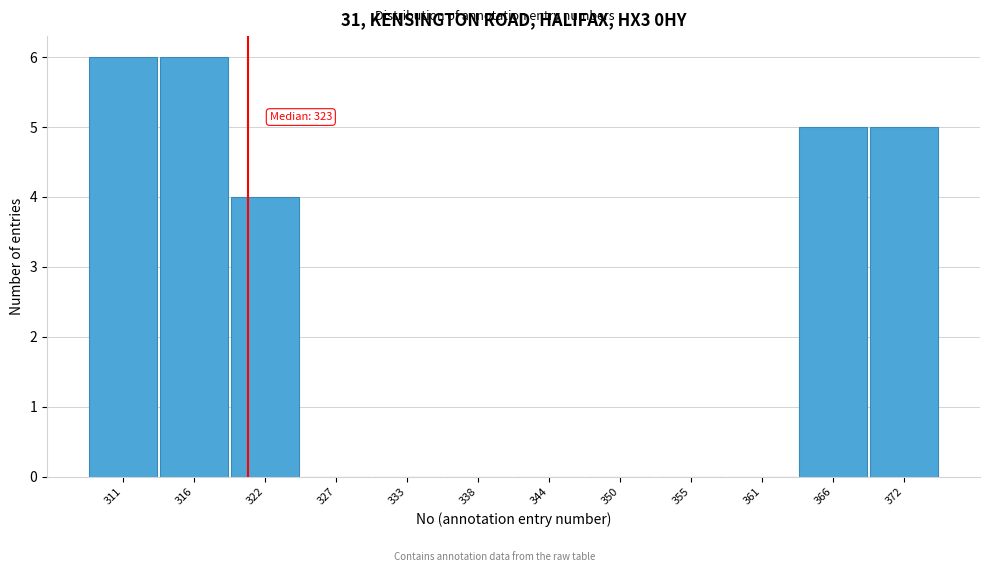

Reading left to right, list all the values displayed in this chart.

311=6	316=6	322=4	327=0	333=0	338=0	344=0	350=0	355=0	361=0	366=5	372=5